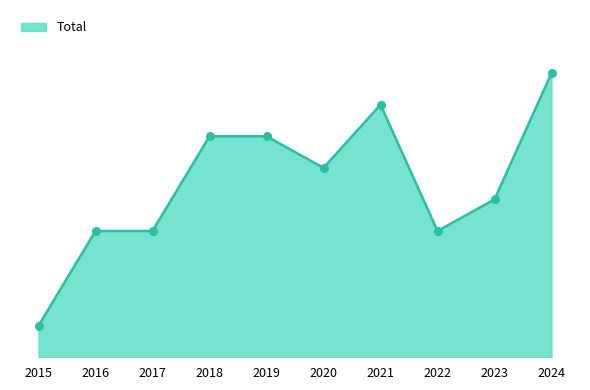

Is this an area chart (filled region under the line)?

Yes